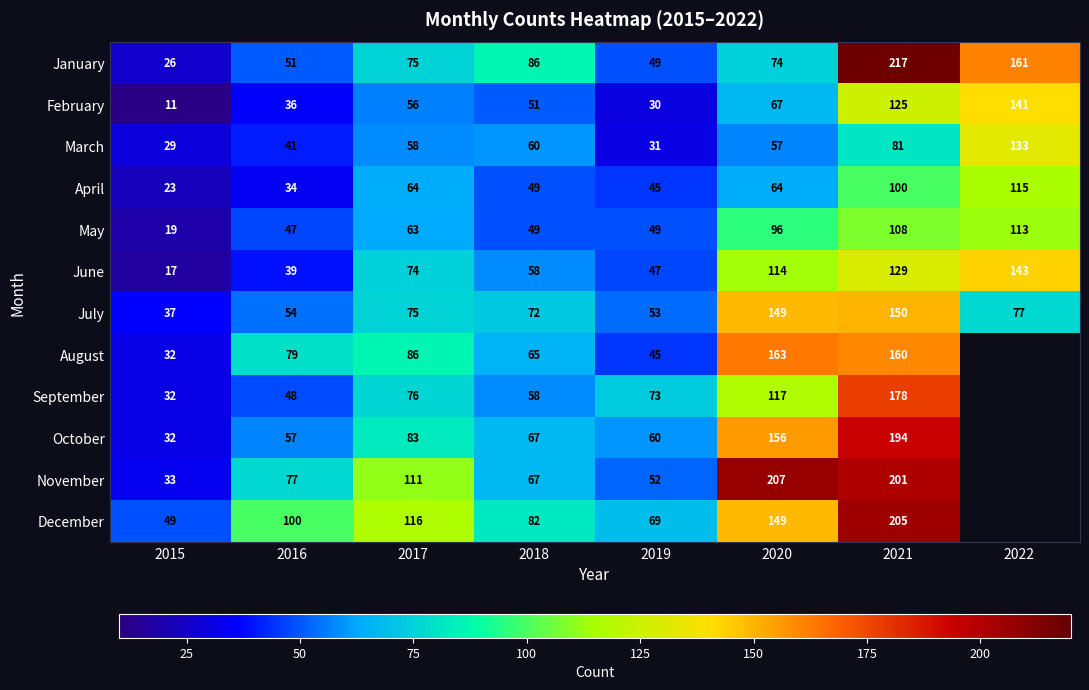

At which label does February reach its minimum?

2015